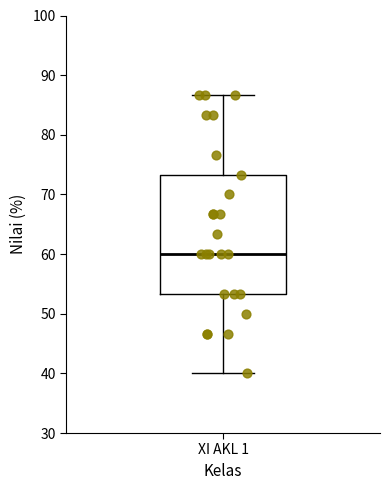

Where does the upper whisker of the box for XI AKL 1 end on the y-axis? The values are not printed on the chart, so give them approximately, as read against the axis.

87